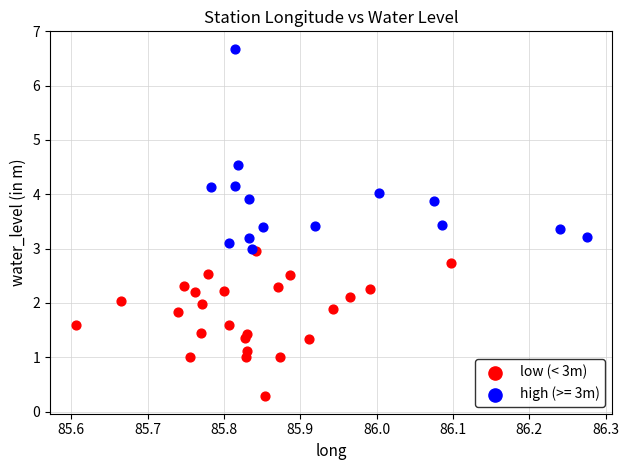

Which series contains the lowest Y value?

low (< 3m)